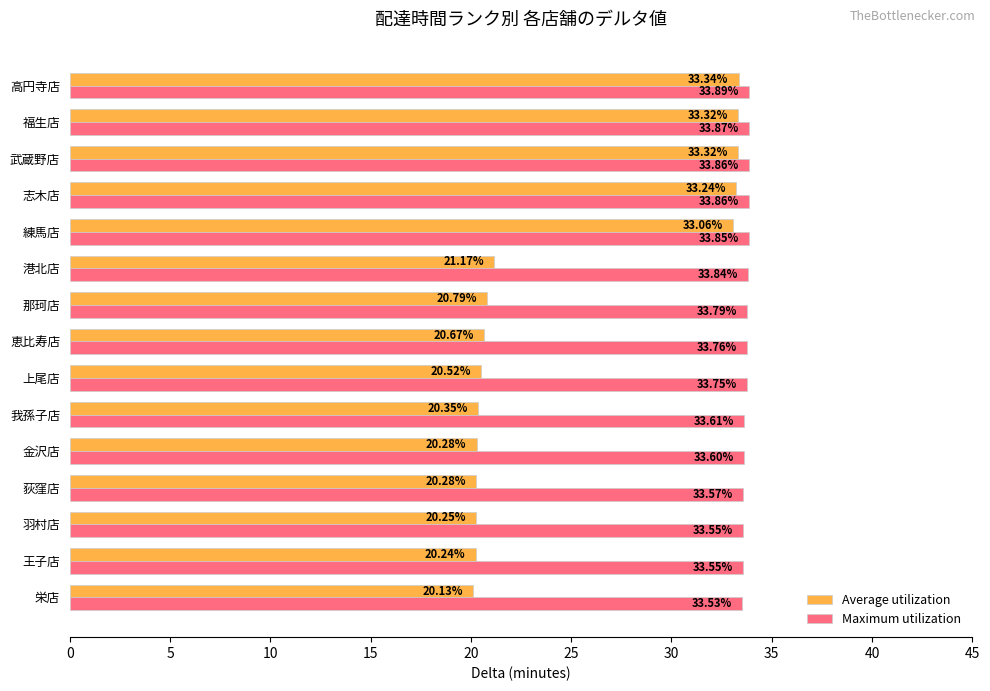

What is the sum of all Maximum utilization values?

505.9